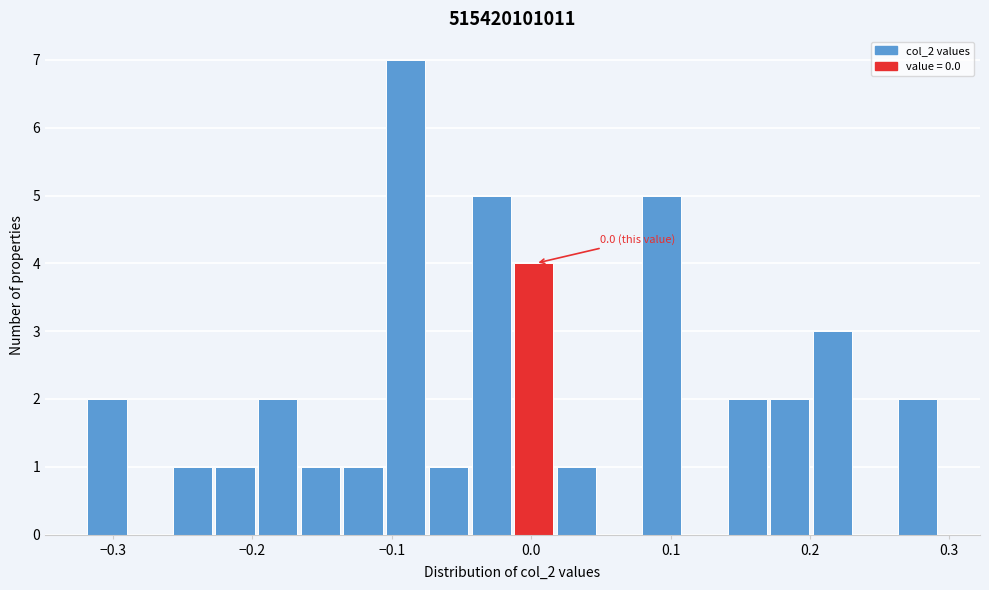

Around what value on the x-axis is the tallest bar? Give the approximate position of its centre, as read against the axis.

-0.09